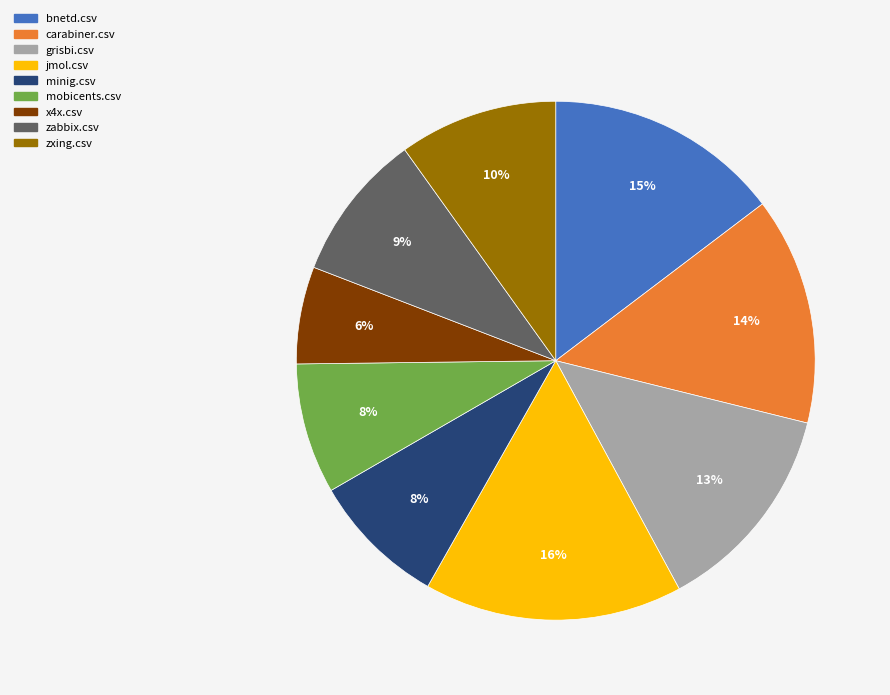

Does any single category account for the majority?

No